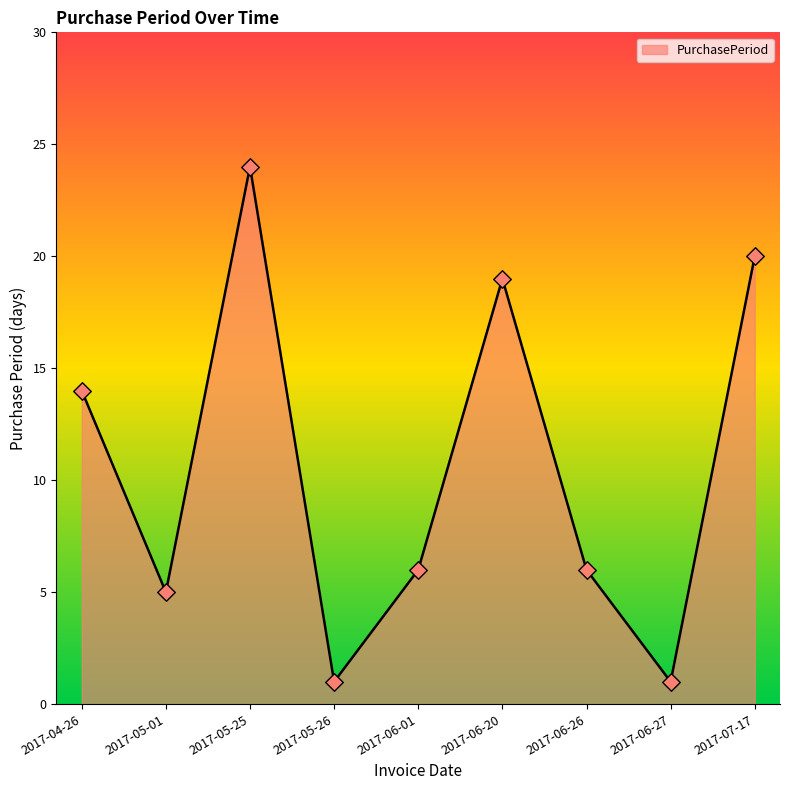

What is the ratio of the value at 2017-05-01 to the value at 2017-06-20?

0.3